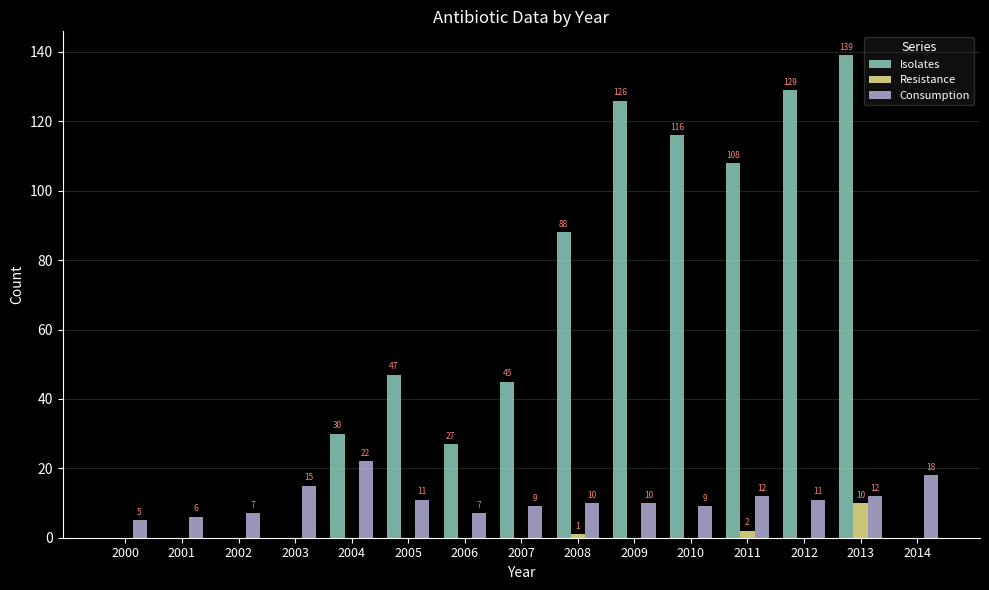

Between 2005 and 2008, which series saw the biggest shift?

Isolates